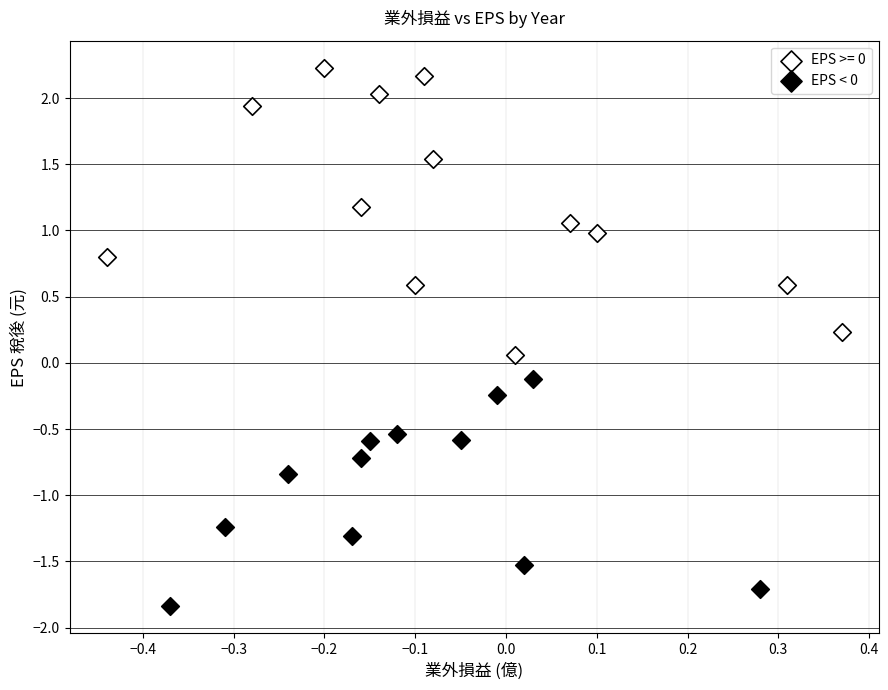

Which series has the largest Y range (max minus min)?

EPS >= 0